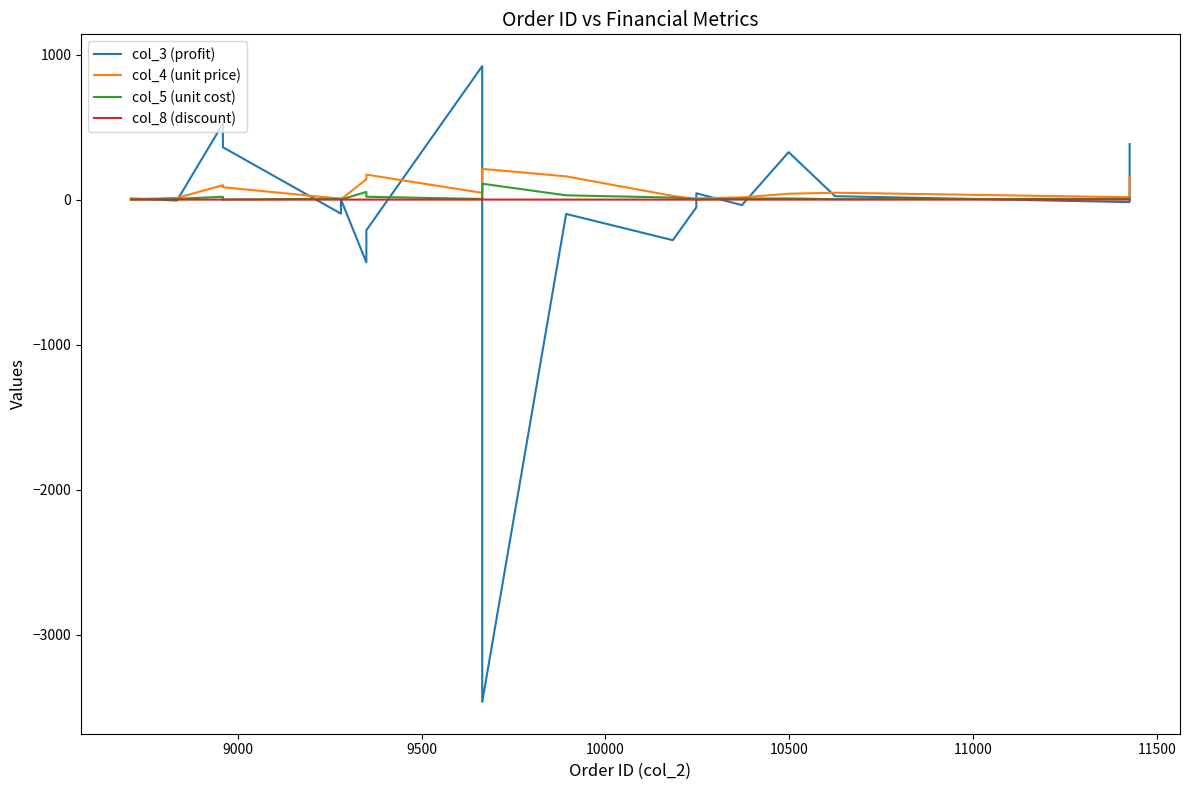

Does the chart have visible grid lines?

No